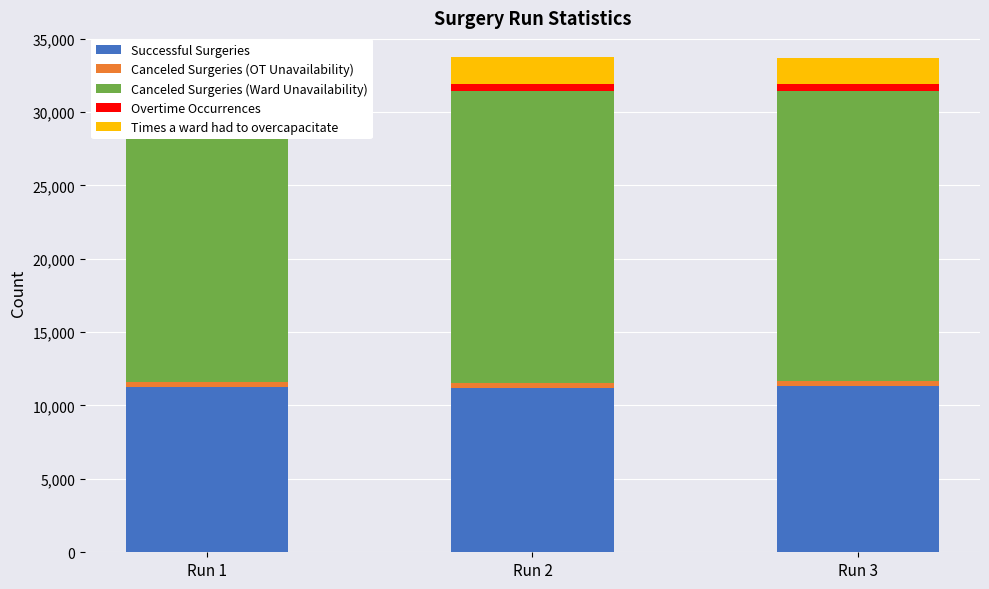

Which label corresponds to the smallest value in the chart?

Run 2